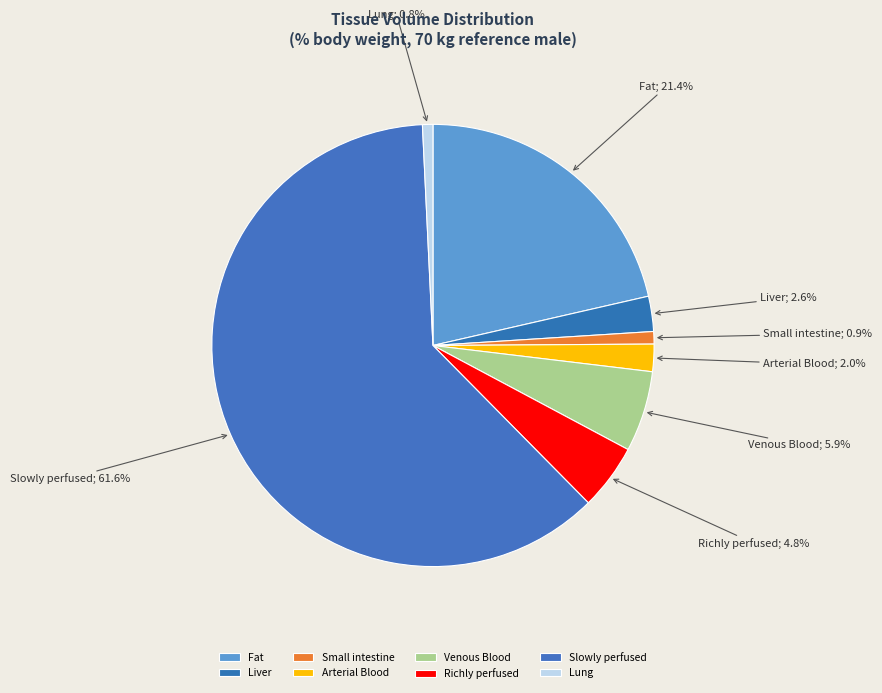

To the nearest percent, what is the difference between the Venous Blood and Richly perfused slice percentages?

1%